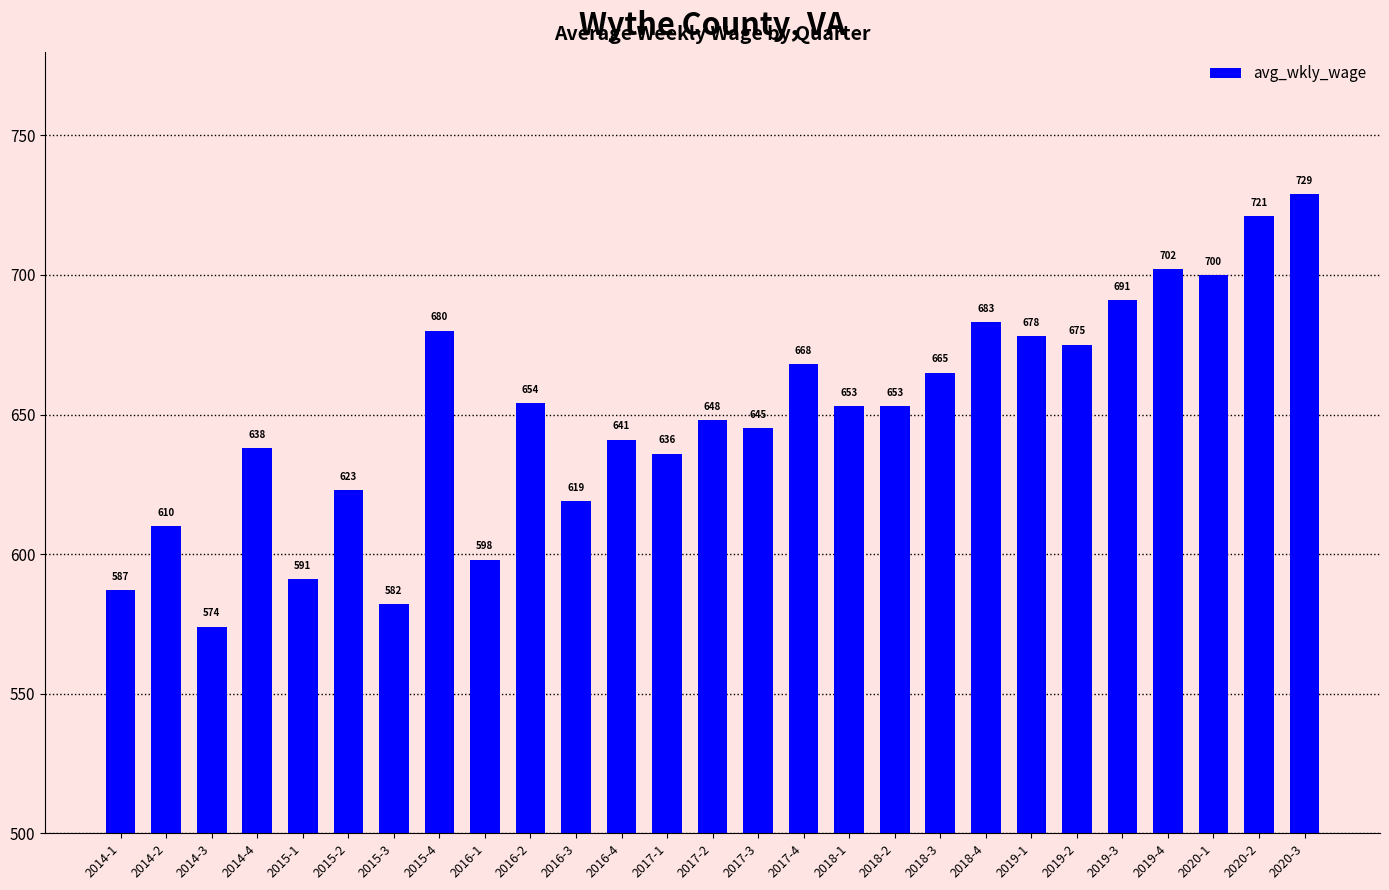

What is the sum of the values at 2018-4 and 2015-3?

1265